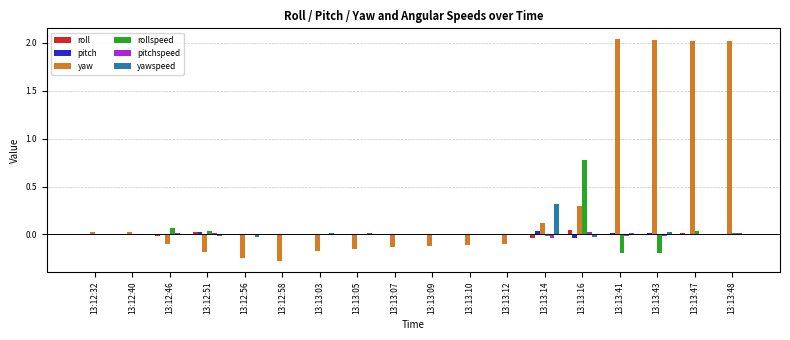

Is it true that rollspeed equals 0.0 at 13:13:03?

True